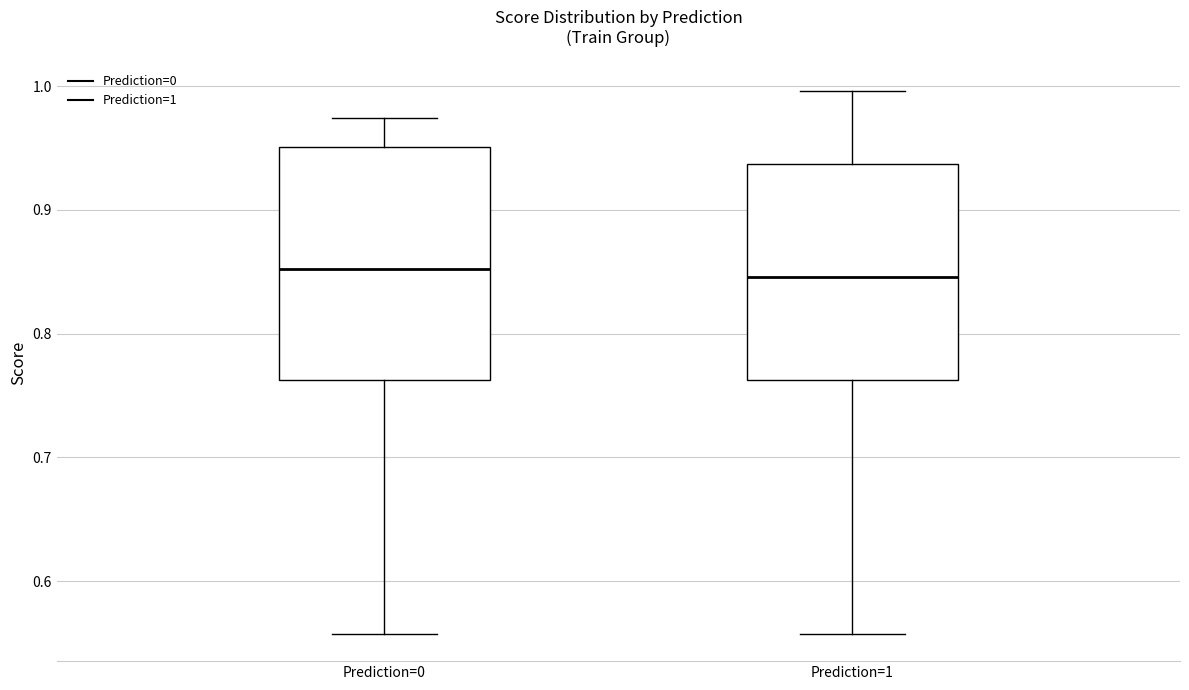

Reading left to right, transcribe this box plot: for each box, give where its median line is, the range the box spans, and where its two whiskers end, as read against the y-axis. The values are not printed on the chart, so give them approximately, as read against the axis.

Prediction=0: median 0.85, box 0.76 to 0.95, whiskers 0.56 to 0.97
Prediction=1: median 0.85, box 0.76 to 0.94, whiskers 0.56 to 1.00